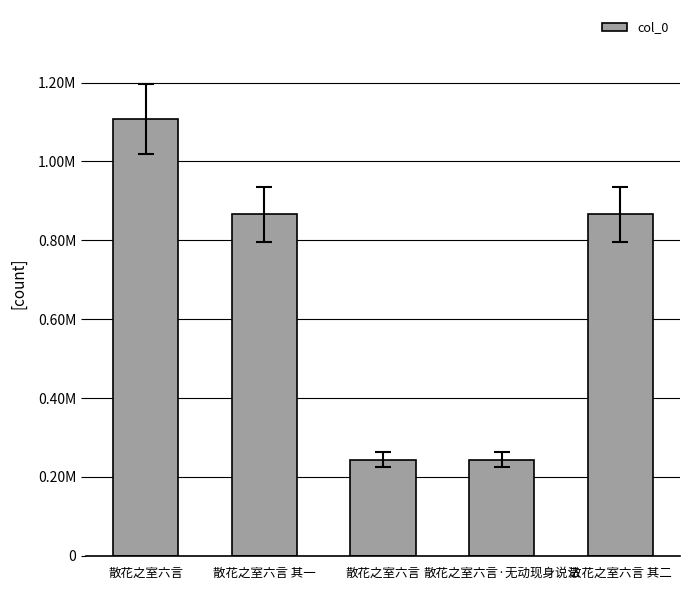

Which label corresponds to the smallest value in the chart?

散花之室六言